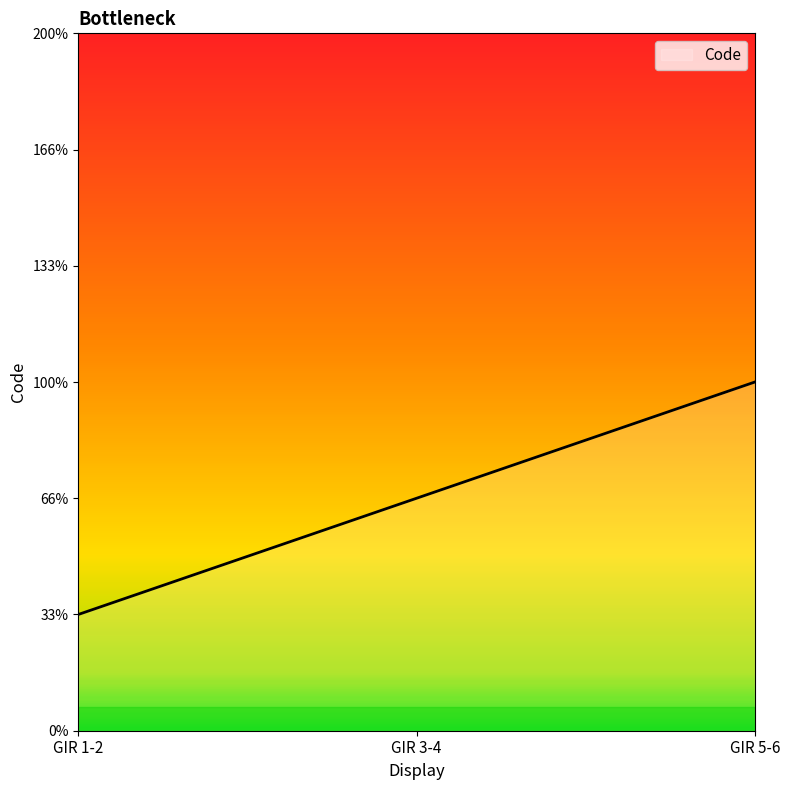

List the labels in order of value, largest first.

GIR 5-6, GIR 3-4, GIR 1-2